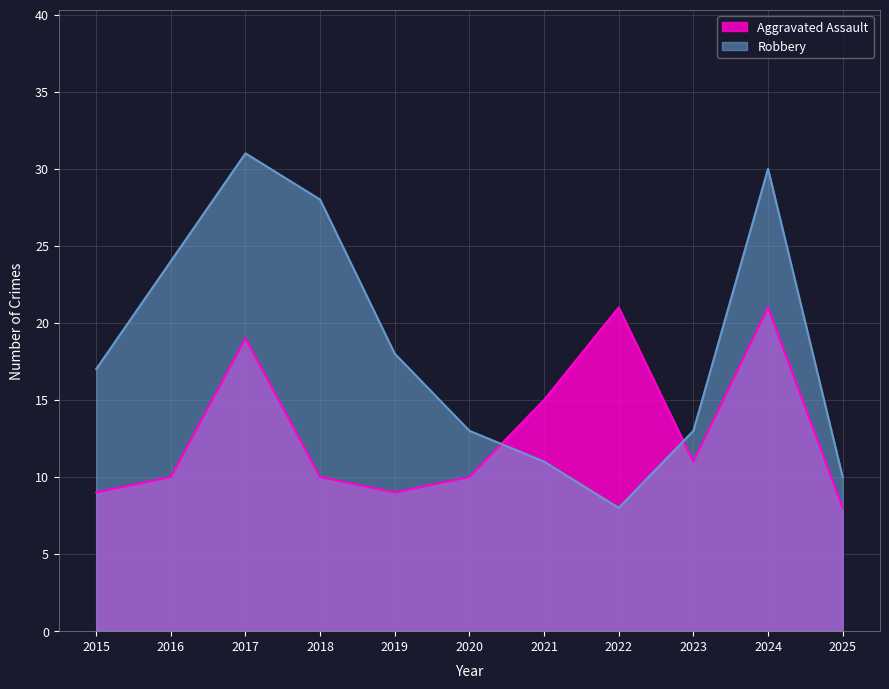

Which series ends up on top after the final intersection of Robbery and Aggravated Assault?

Robbery